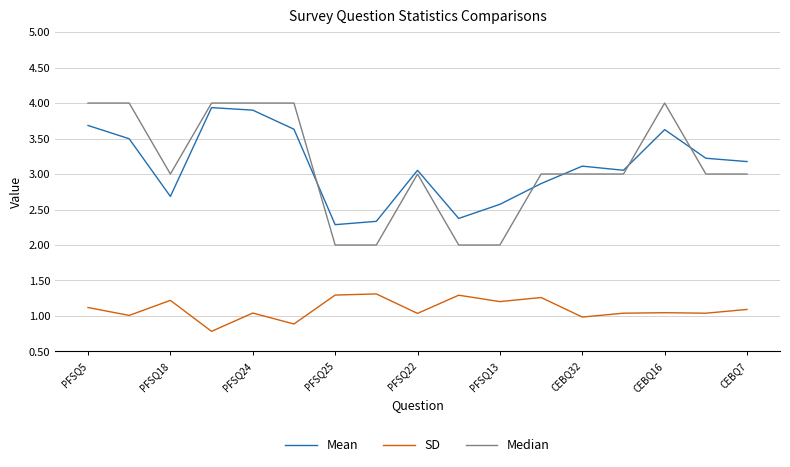

Count the number of data series in this chart.

3